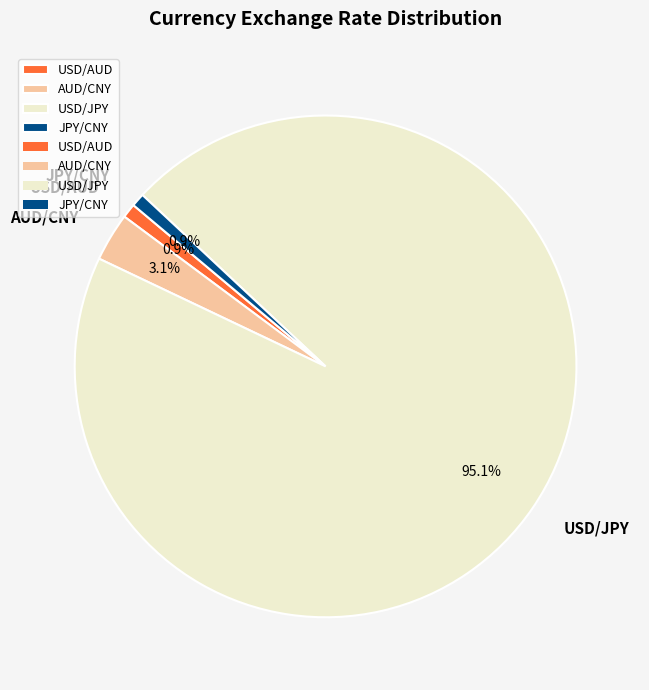

How many slices are in this pie chart?

4